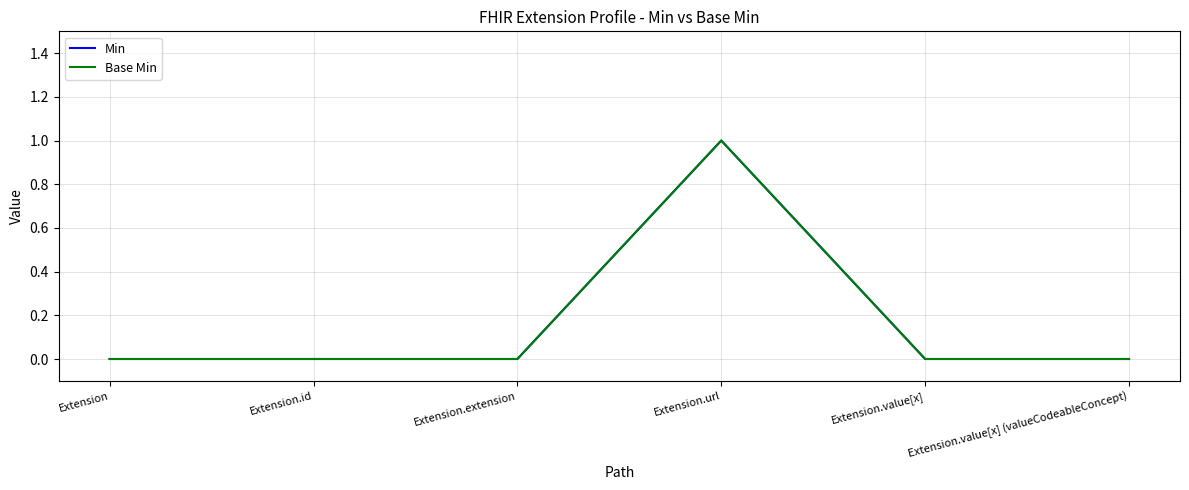

In Min, how many points are higher than both neighbors (excluding endpoints)?

1